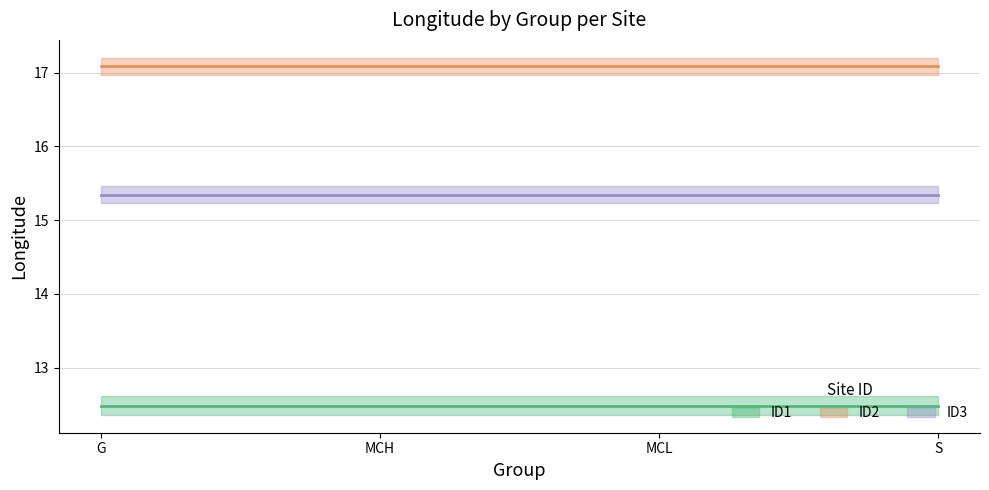

Does the chart display data point markers on the line(s)?

No